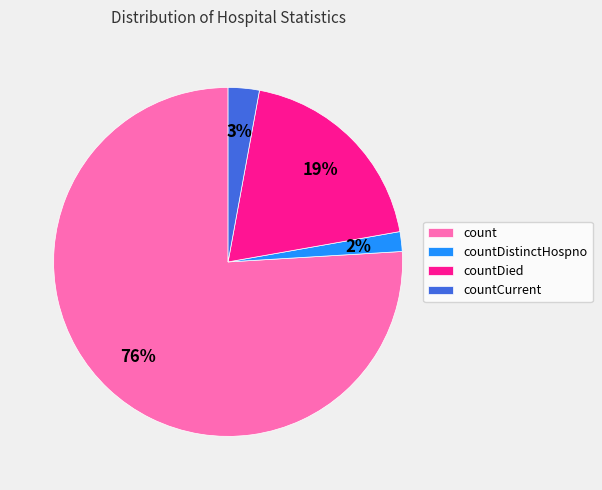

What is the smallest slice in the pie chart?

countDistinctHospno